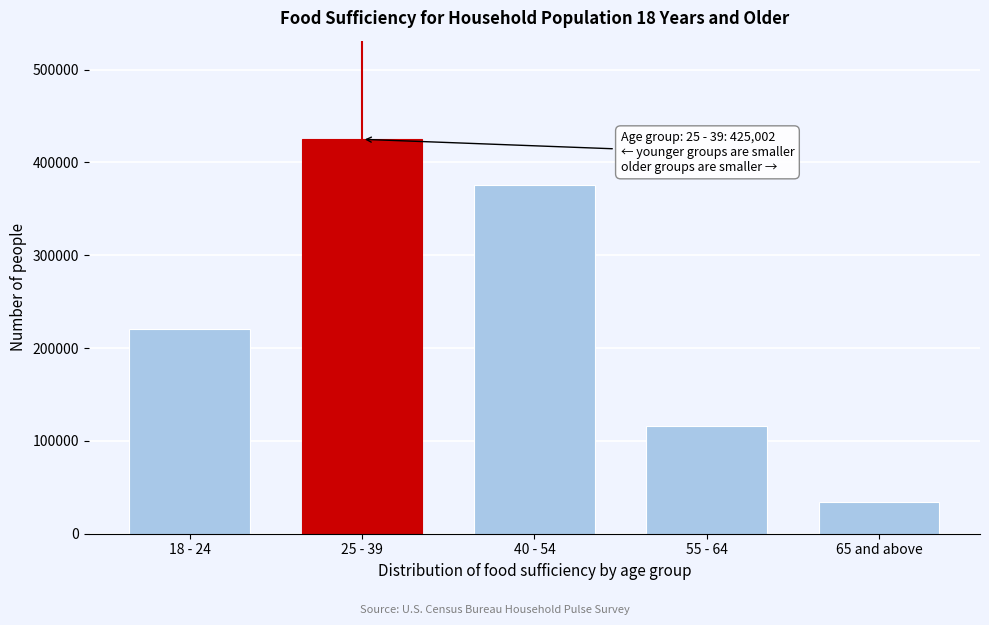

Reading right to left, what are all the values shown in this chart?

34371	116349	375435	425002	220121